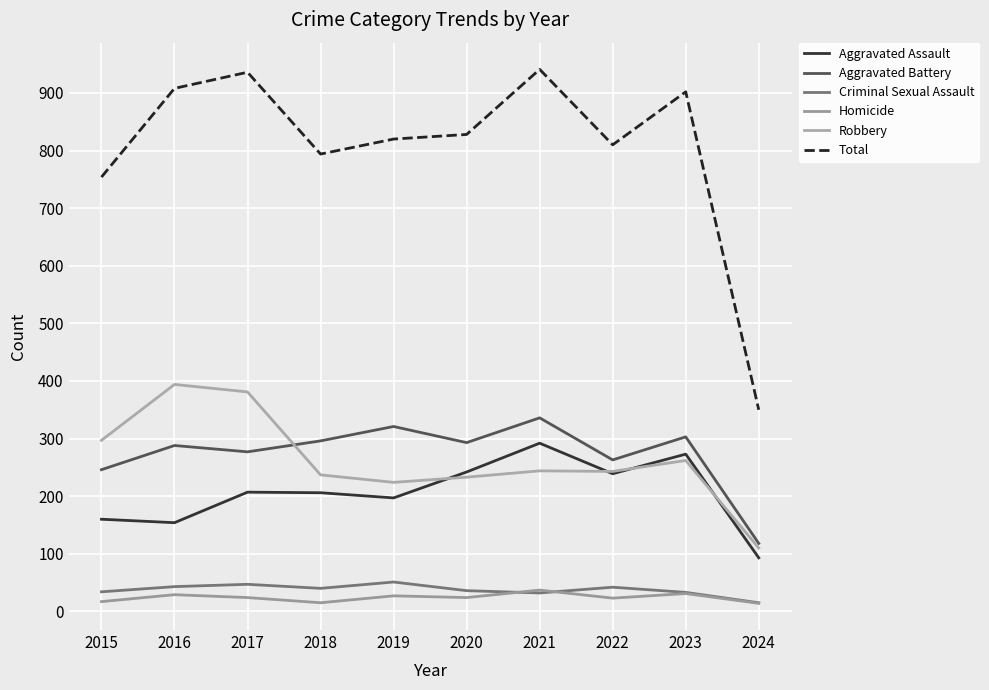

The value of Robbery at 2015 is 297. True or false?

True